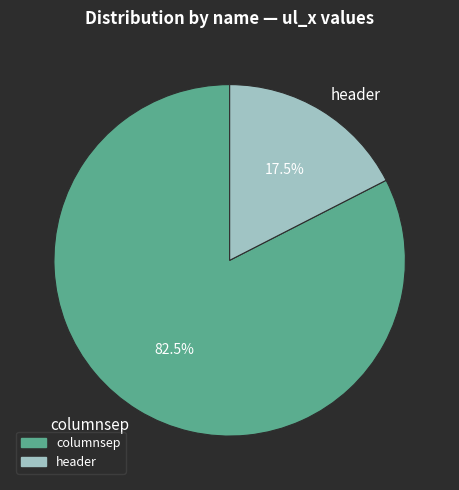

What is the total percentage of header and columnsep?

100.0%